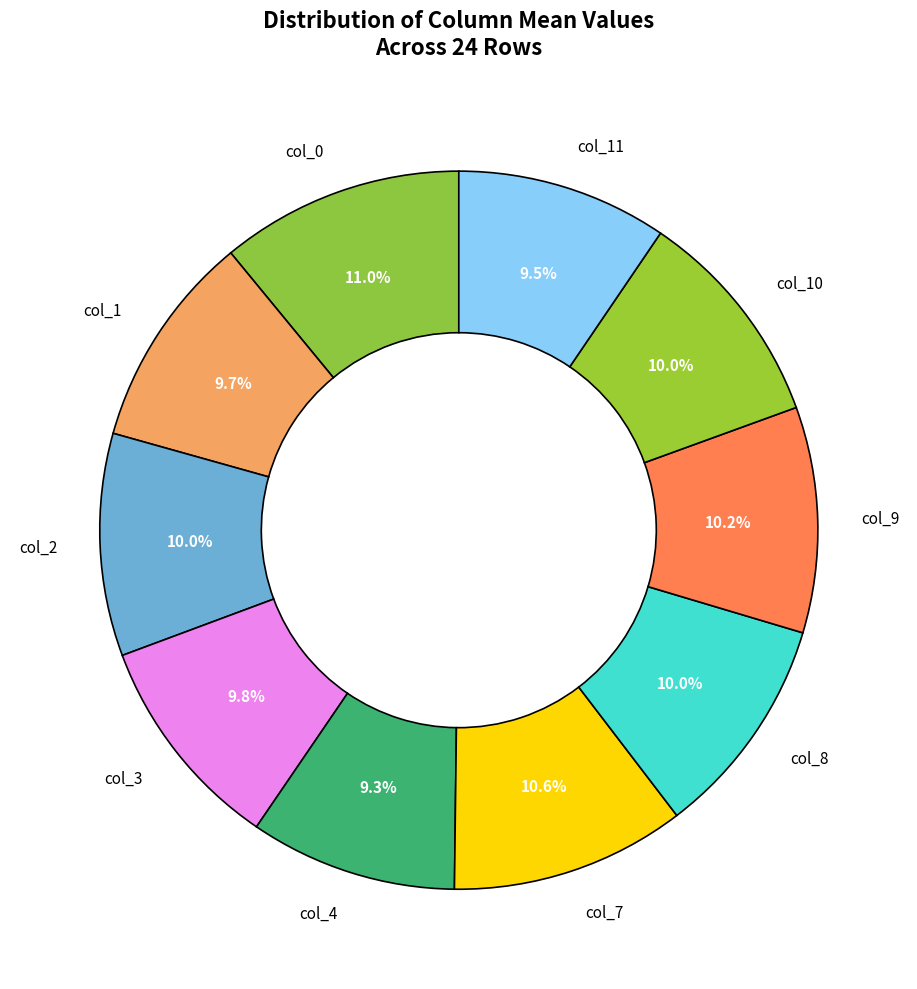

Is there a majority slice in this chart?

No